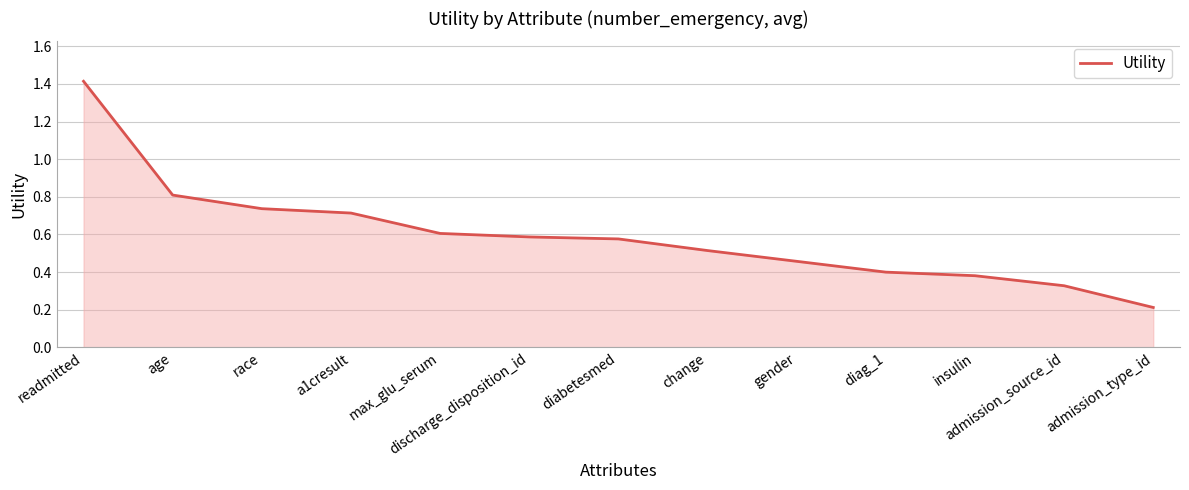

What is the difference between the maximum and minimum values?

1.2